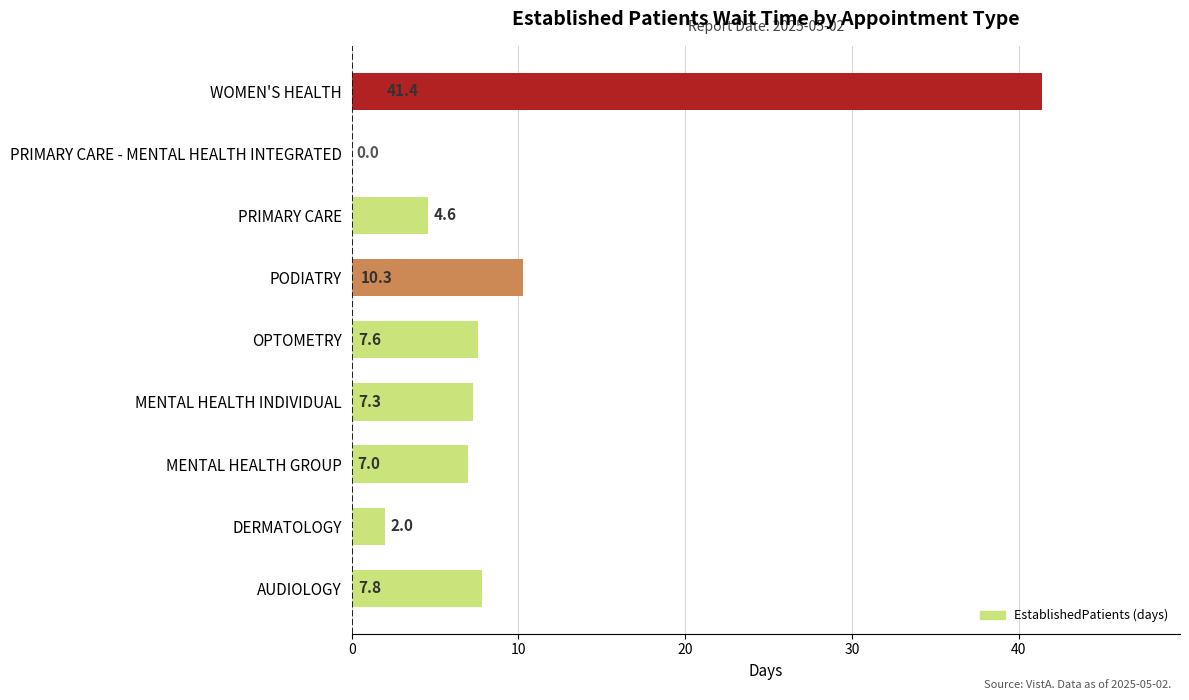

Where is the data nearest to the value 20?

PODIATRY